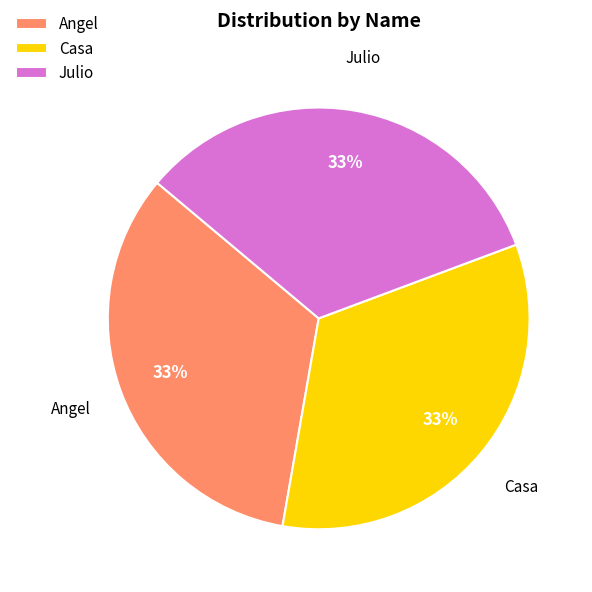

To the nearest percent, what percentage of the pie is Casa?

33%